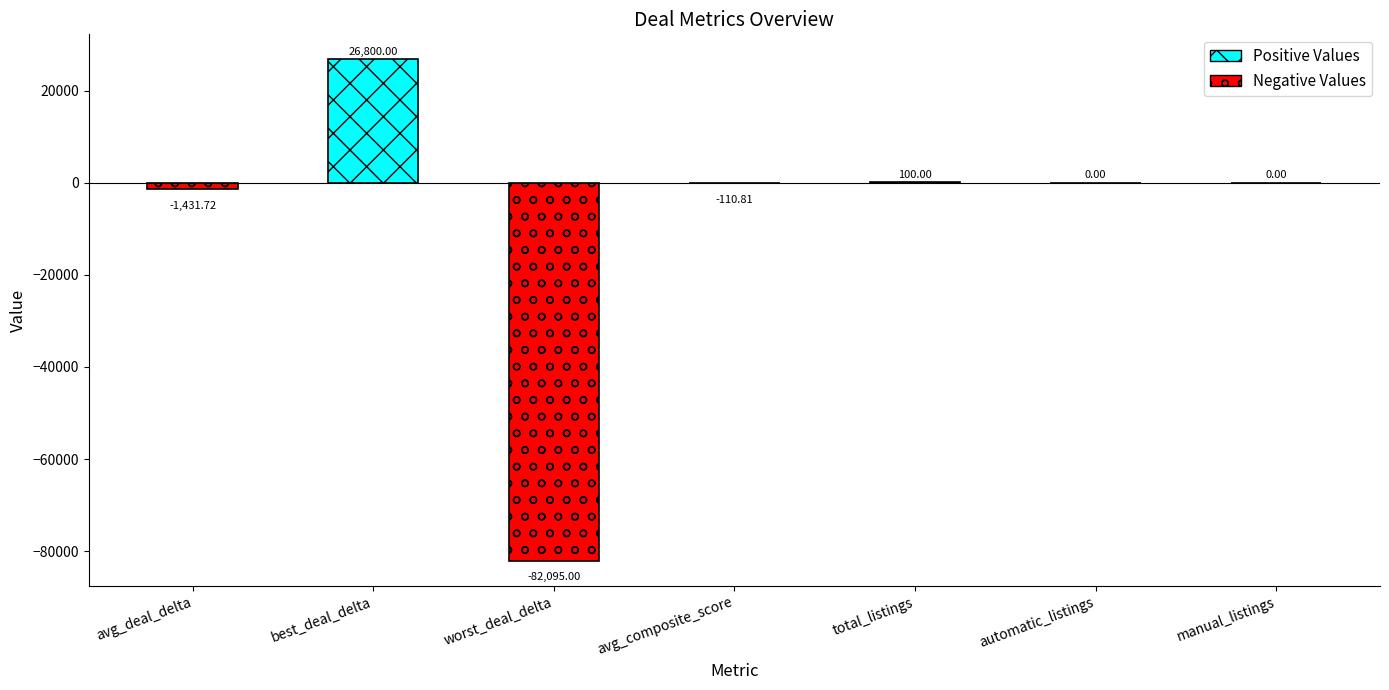

What is the smallest value displayed?

-82095.0